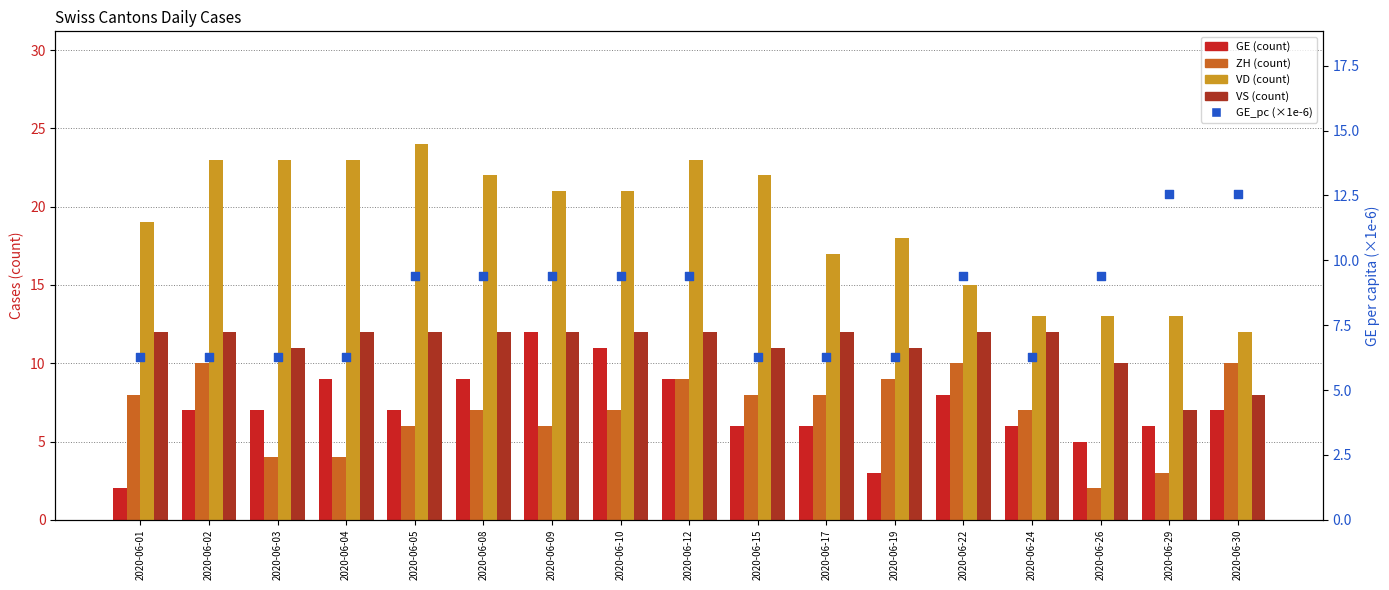

What are all the series names shown in the legend?

GE, ZH, VD, VS, GE_pc (×1e-6)